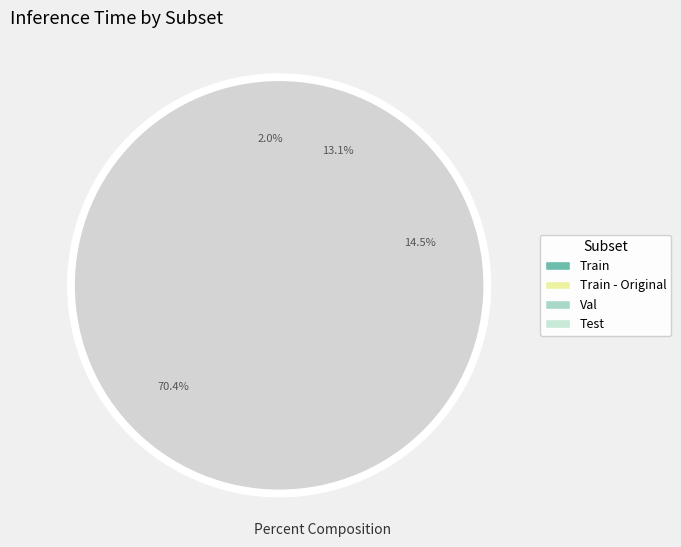

Rank the categories by value from lowest to highest.

Train, Test, Val, Train - Original